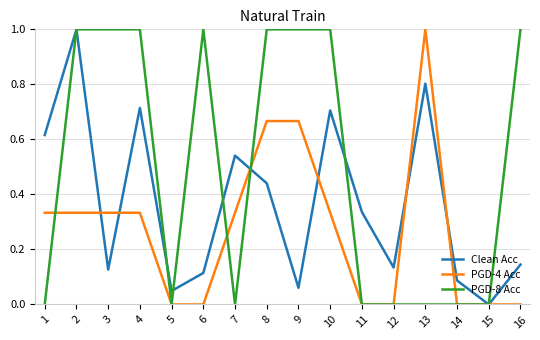

The Clean Acc series shows 0.4 at 10. True or false?

False